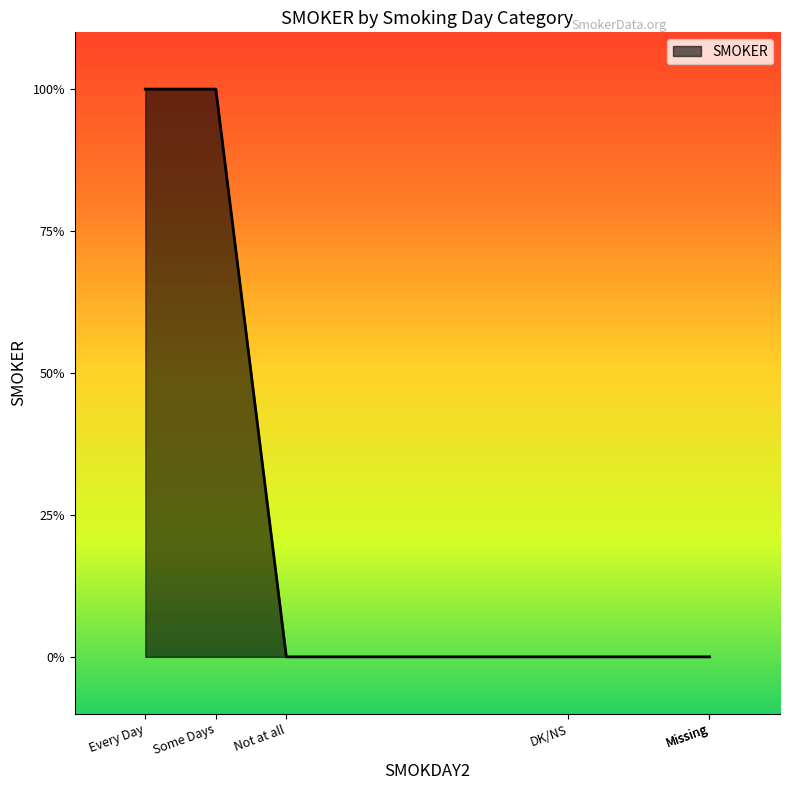

The chart shows a value of 0 at DK/NS. True or false?

True